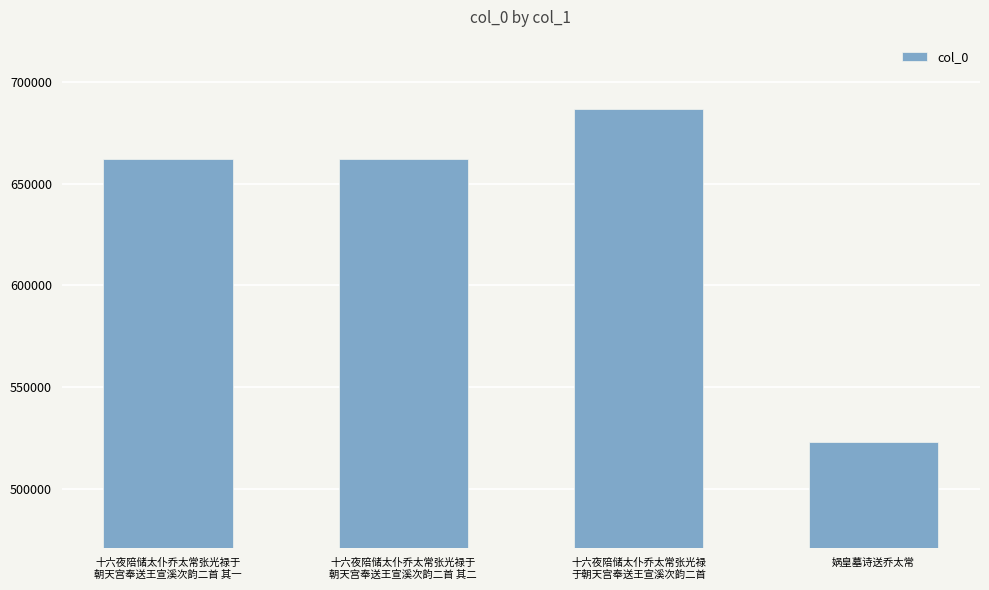

Is it true that the value at 十六夜陪储太仆乔太常张光禄于
朝天宫奉送王宣溪次韵二首 其一 is 1145276?

False